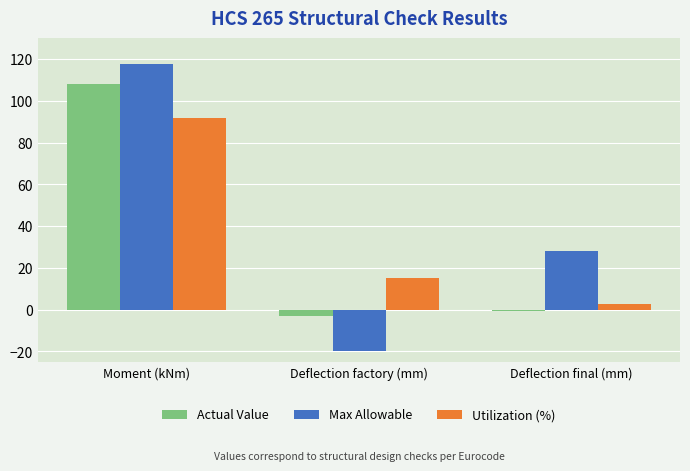

What are all the series names shown in the legend?

Actual Value, Max Allowable, Utilization (%)